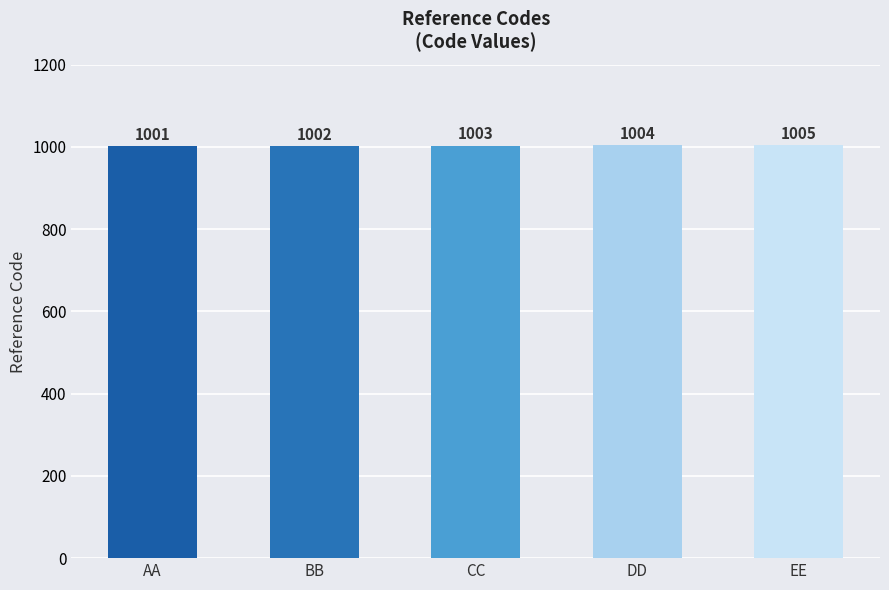

What position from the right is BB?

4